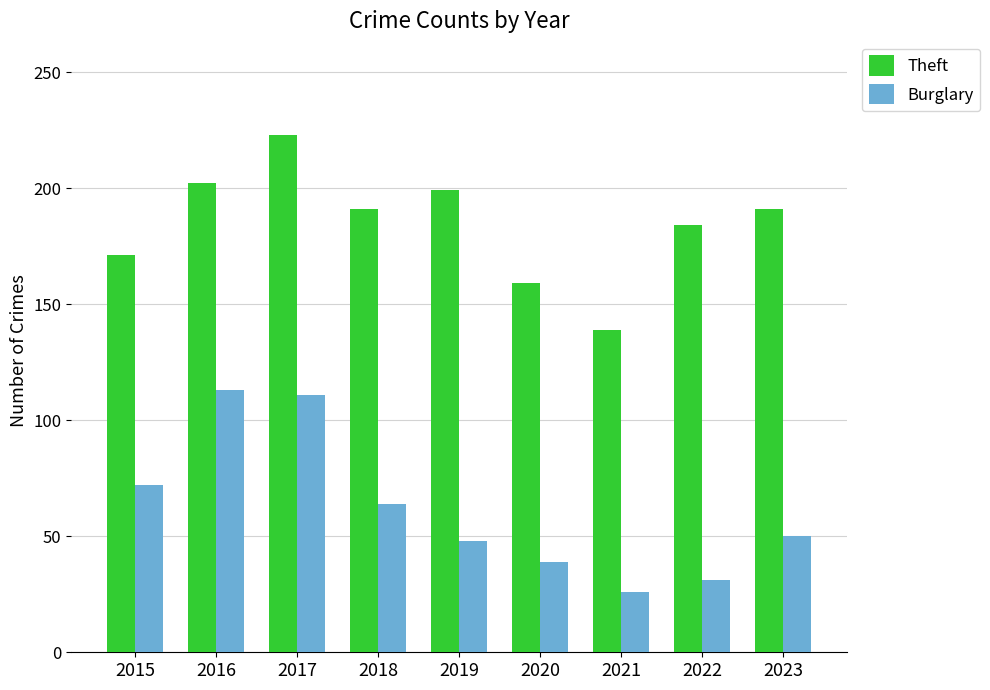

What value does the Burglary series have at 2022, to the nearest 10?

30